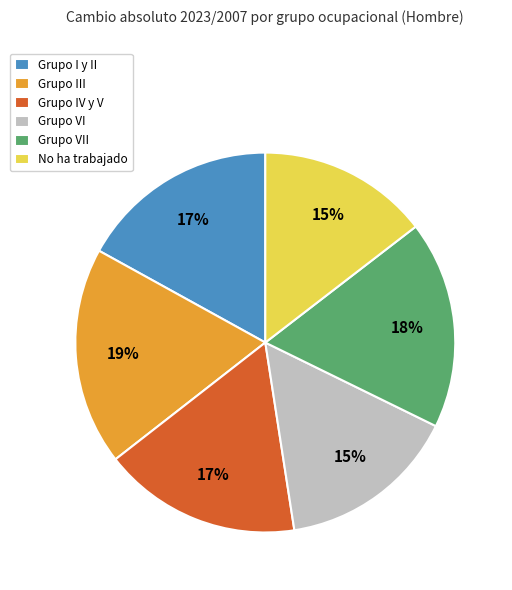

What is the ratio of the value at Grupo IV y V to the value at Grupo III?

0.9